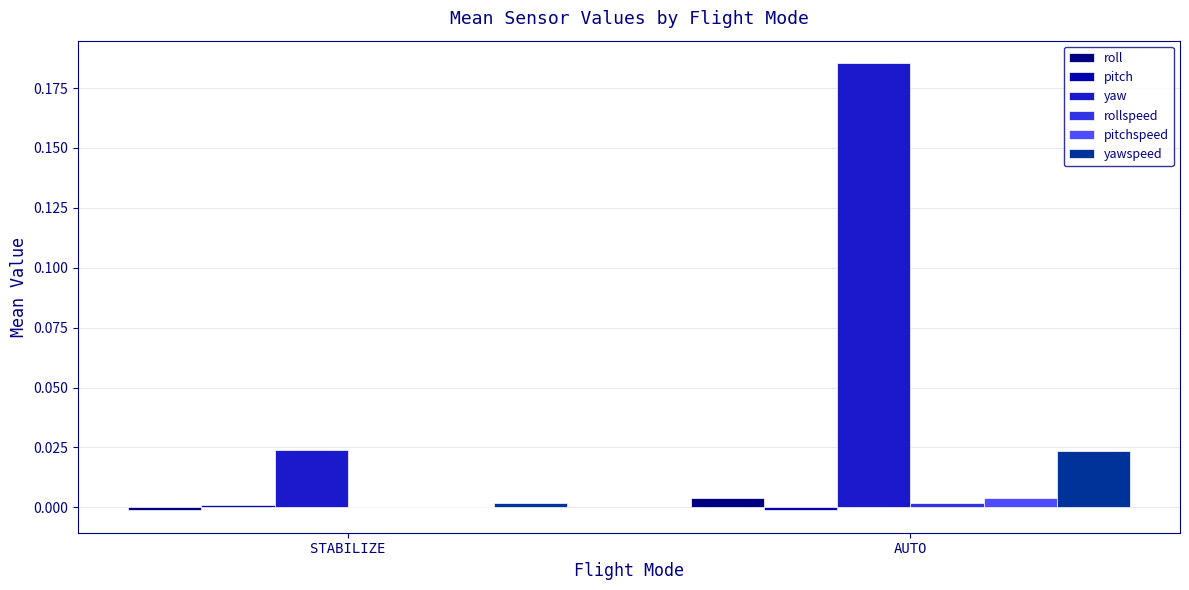

Count the number of categories in the chart.

2